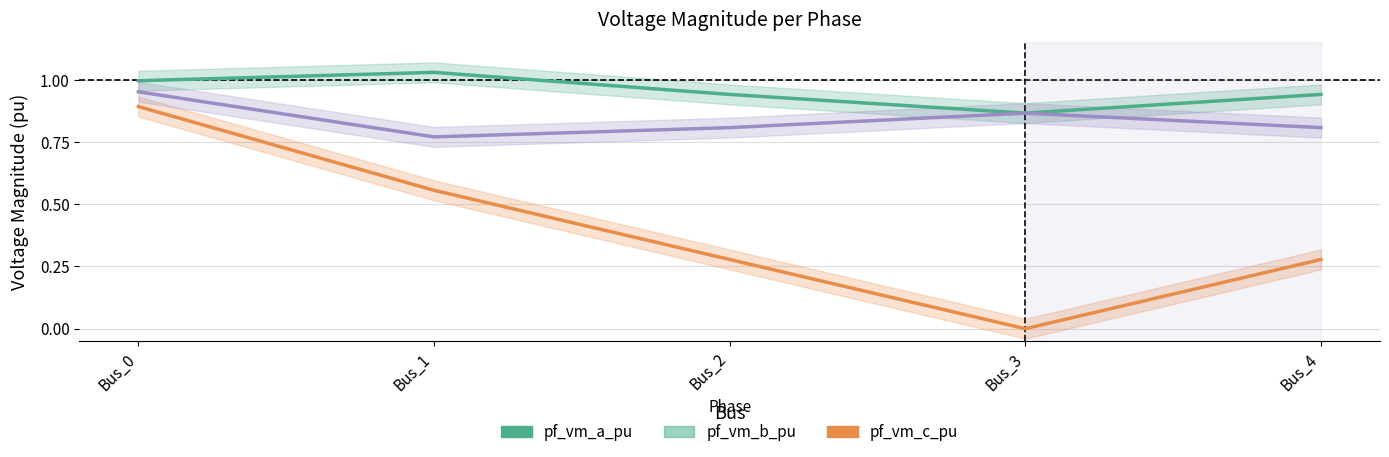

What are all the series names shown in the legend?

pf_vm_a_pu, pf_vm_b_pu, pf_vm_c_pu